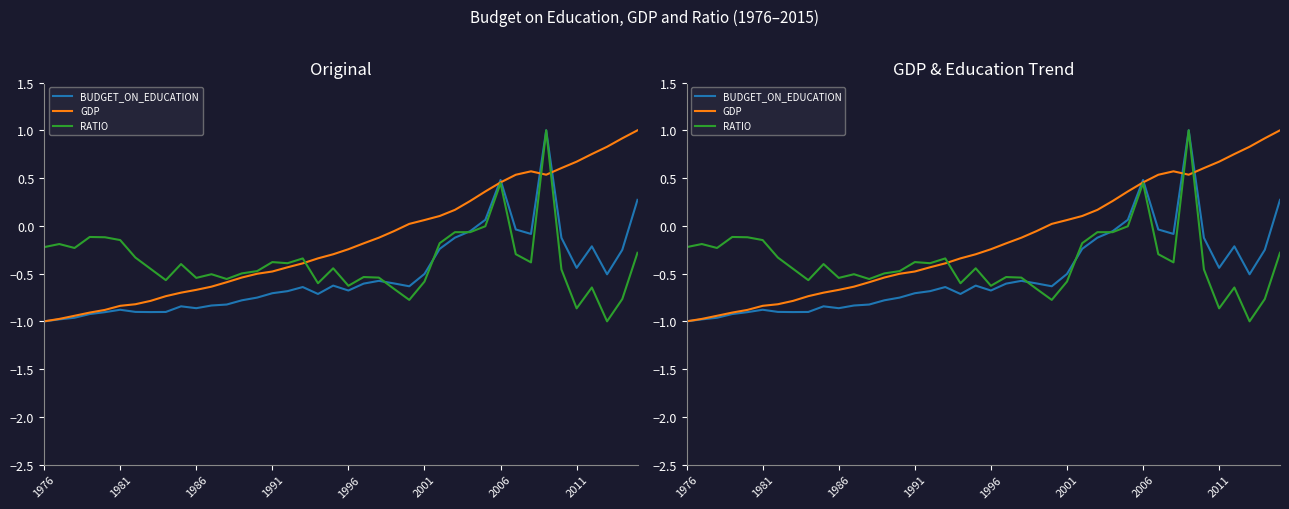

Which series has the largest total across all categories?

GDP